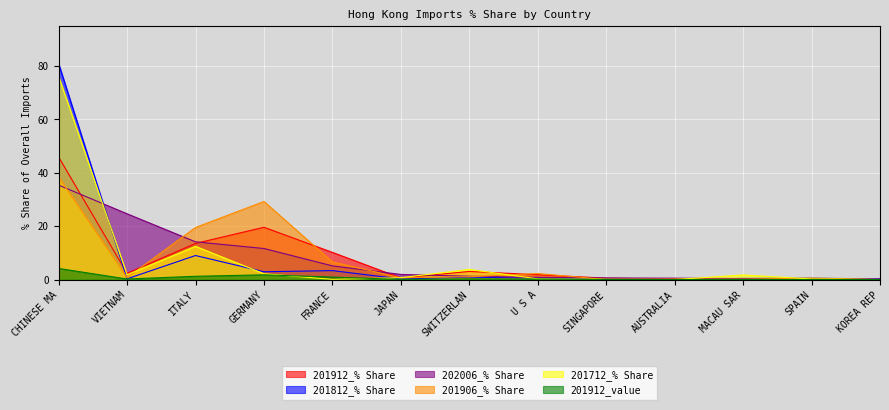

Where is the first local maximum for 201712_% Share?

ITALY